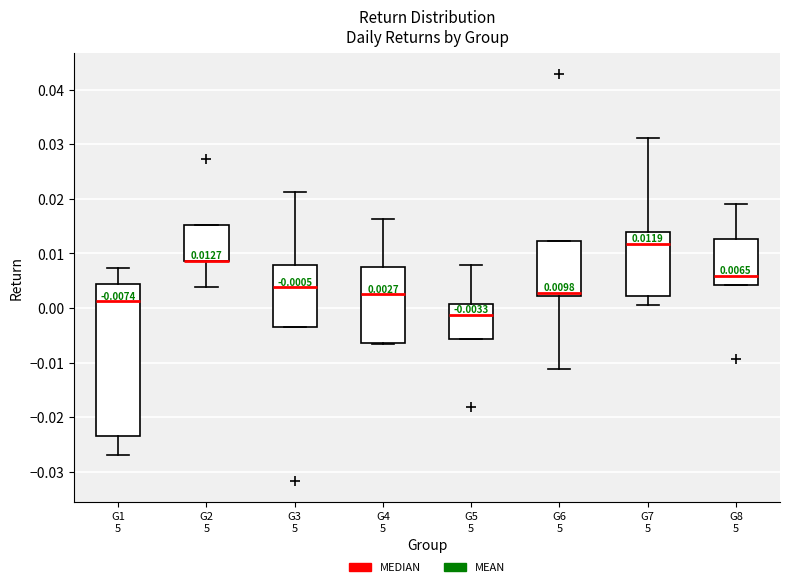

Which box is the tallest, from its lower edge to its upper edge?

G1 5